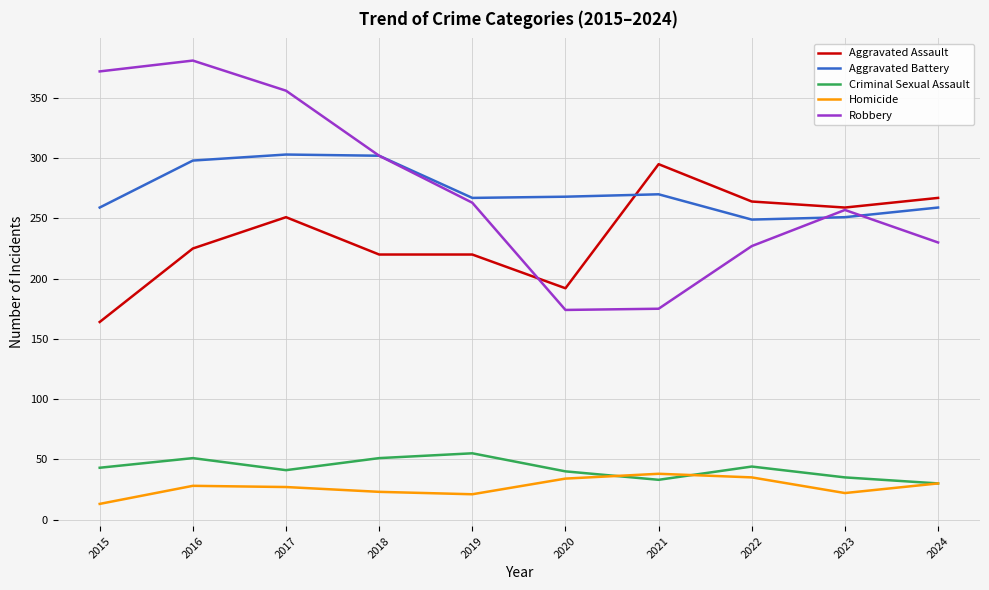

The value of Homicide at 2020 is 10. True or false?

False